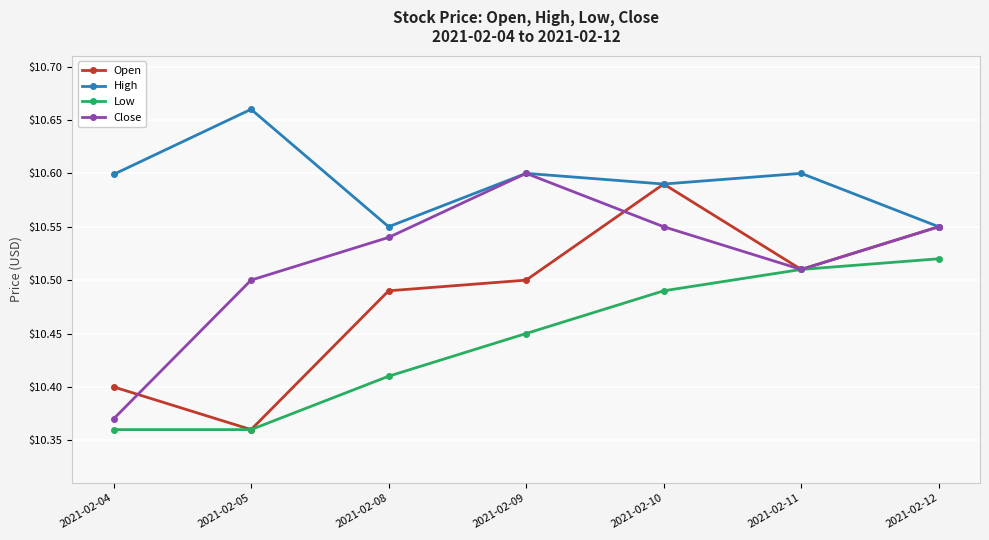

How many Low values are between 10 and 11?

7